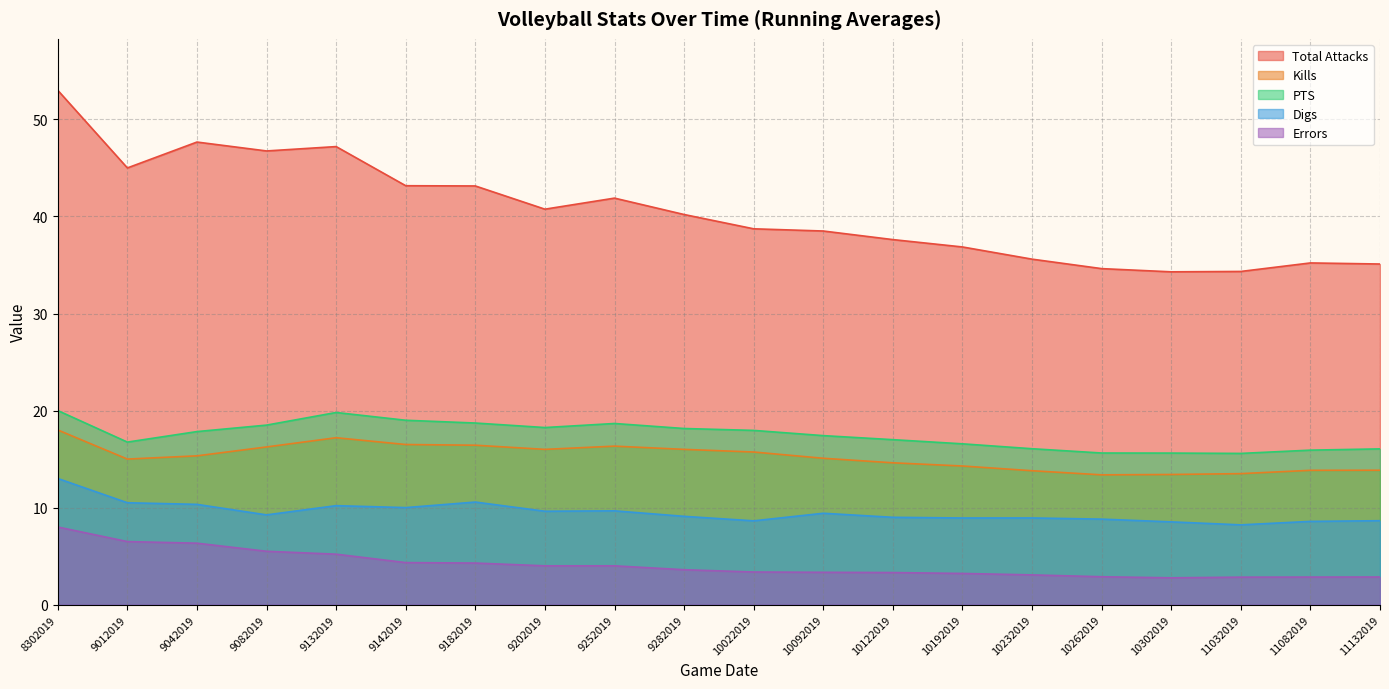

Reading left to right, what are all the values shown in this chart?

Total Attacks: 53.0	45.0	47.7	46.8	47.2	43.2	43.1	40.8	41.9	40.2	38.7	38.5	37.6	36.9	35.6	34.6	34.3	34.3	35.2	35.1
Kills: 18.0	15.0	15.3	16.2	17.2	16.5	16.4	16.0	16.3	16.0	15.7	15.1	14.6	14.3	13.8	13.4	13.4	13.5	13.8	13.8
PTS: 20.0	16.8	17.8	18.5	19.8	19.0	18.7	18.2	18.7	18.1	18.0	17.4	17.0	16.6	16.1	15.6	15.6	15.6	15.9	16.1
Digs: 13.0	10.5	10.3	9.2	10.2	10.0	10.6	9.6	9.7	9.1	8.6	9.4	9.0	8.9	8.9	8.8	8.5	8.2	8.6	8.7
Errors: 8.0	6.5	6.3	5.5	5.2	4.3	4.3	4.0	4.0	3.6	3.4	3.3	3.3	3.2	3.1	2.9	2.8	2.8	2.8	2.9